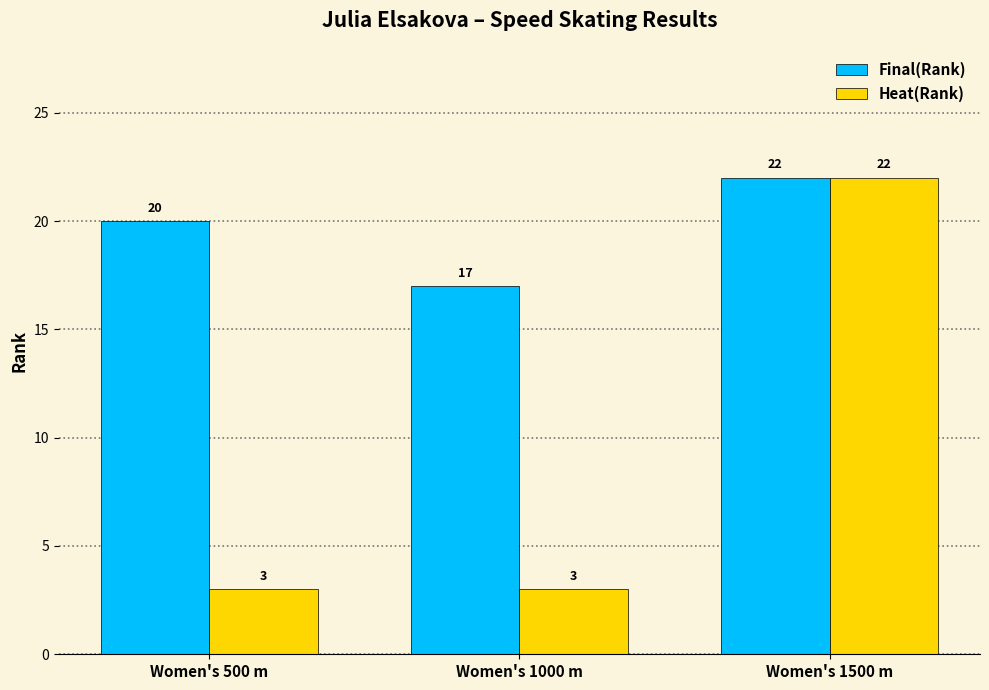

List the series in order of their overall mean, highest first.

Final(Rank), Heat(Rank)